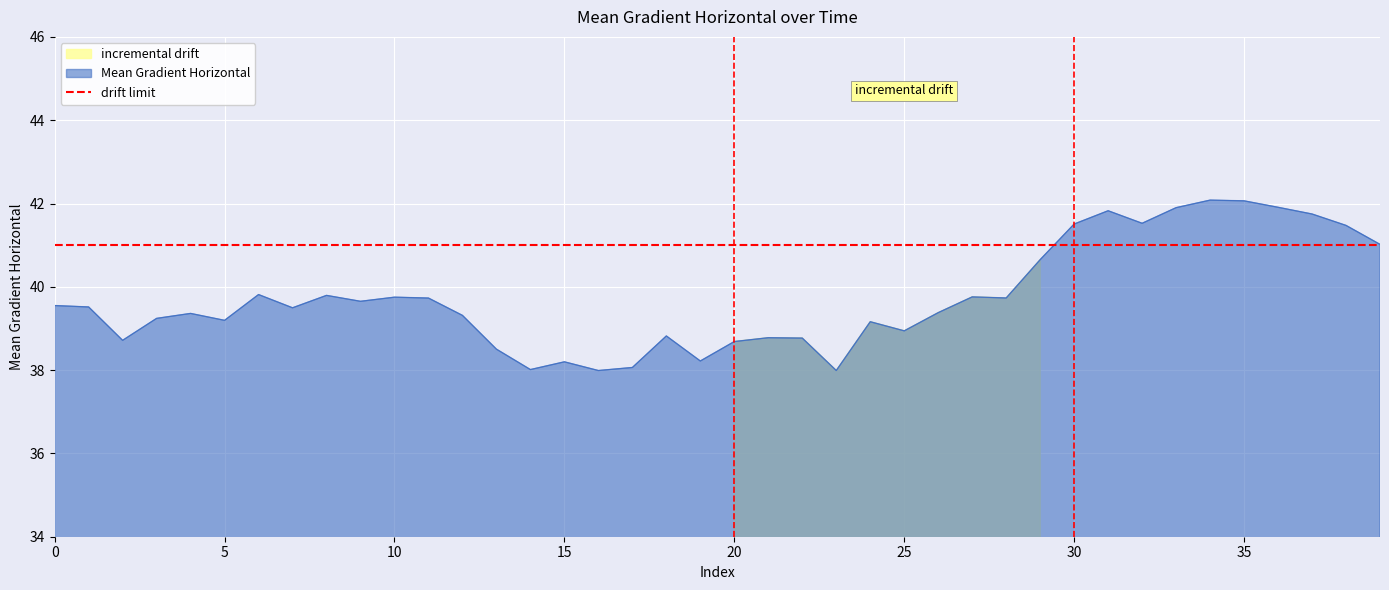

True or false: the data shows 58.5 at 2012/03/04 05:58.

False